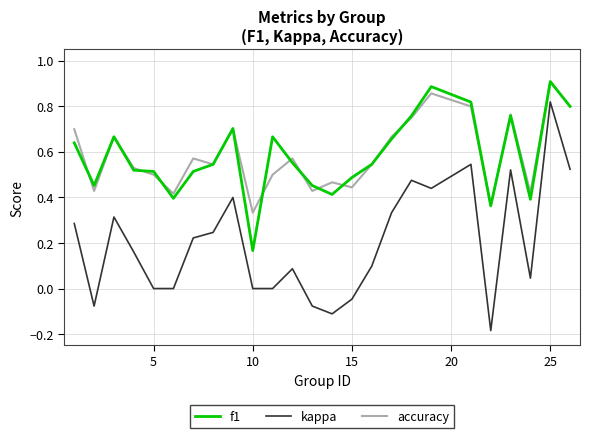

True or false: kappa and f1 intersect in this chart.

False